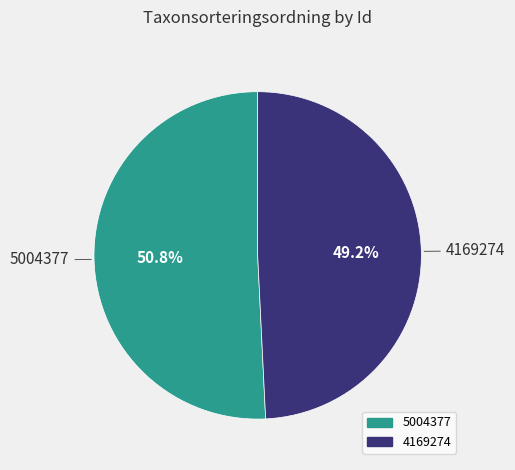

What is the largest slice in the pie chart?

5004377